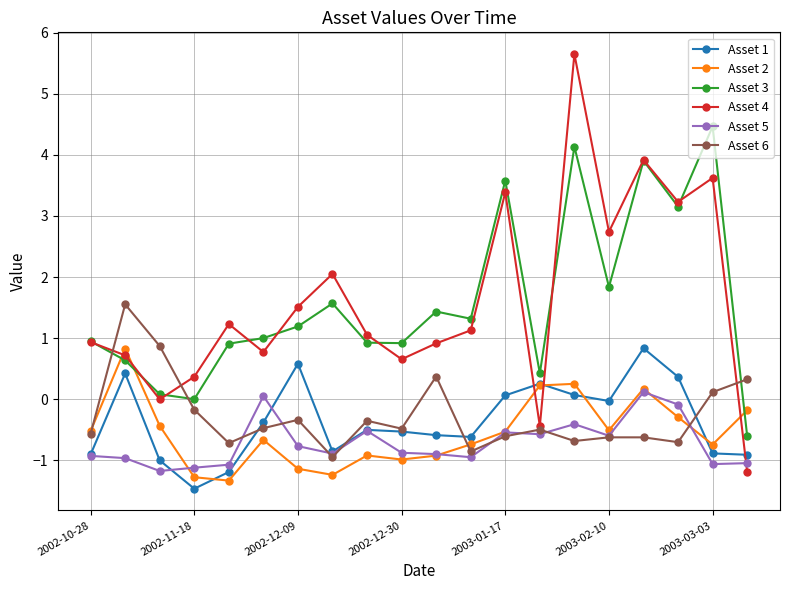

Count the number of data series in this chart.

6